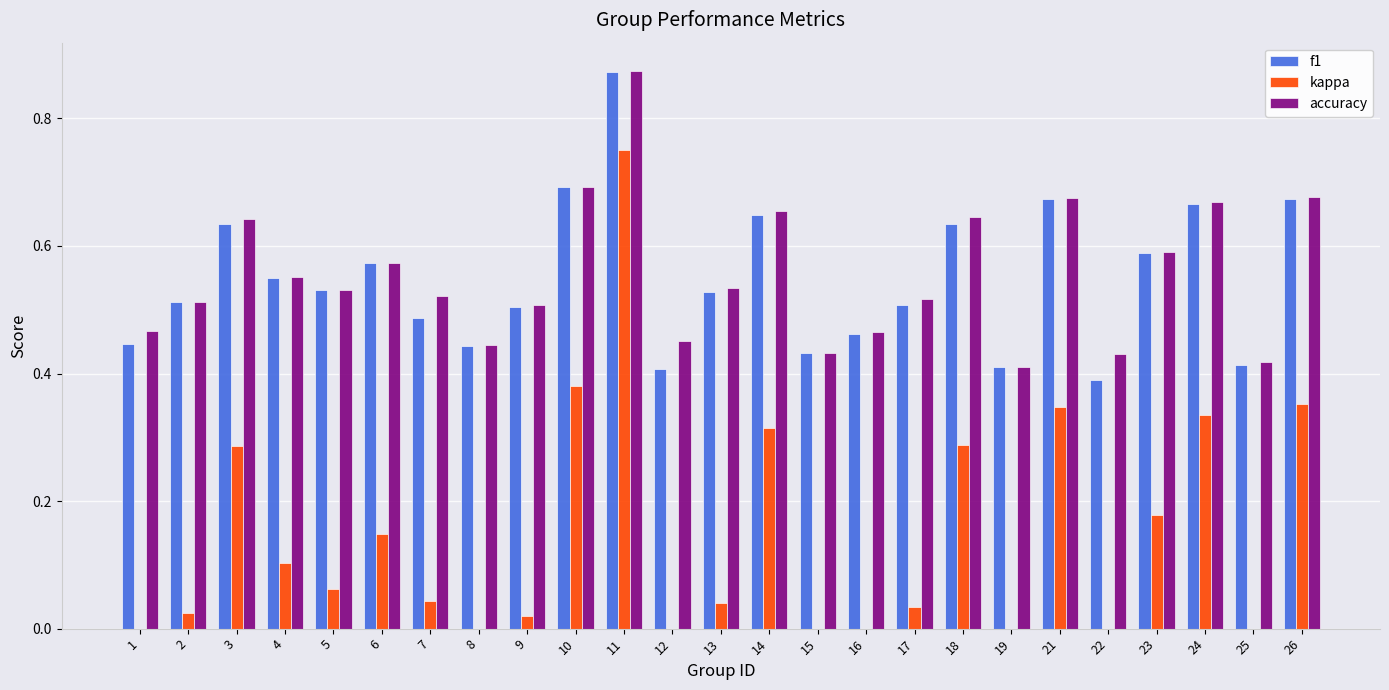

How many f1 values are between 0 and 1?

25